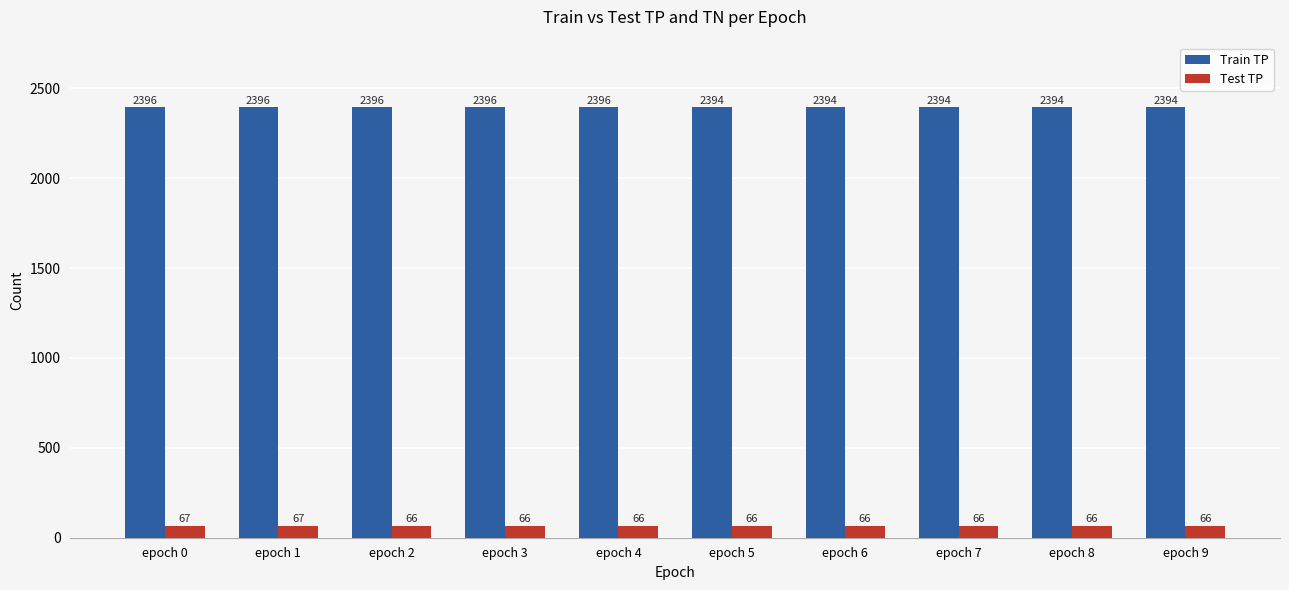

Rank the series at epoch 7 from lowest to highest value.

Test TP, Train TP